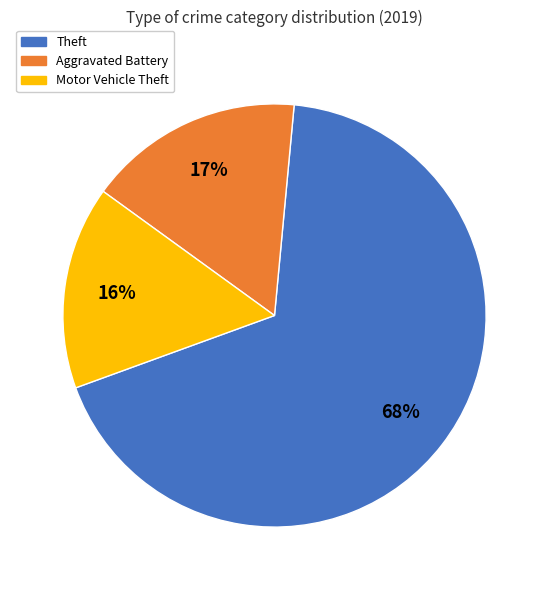

True or false: Motor Vehicle Theft accounts for 8% of the total.

False